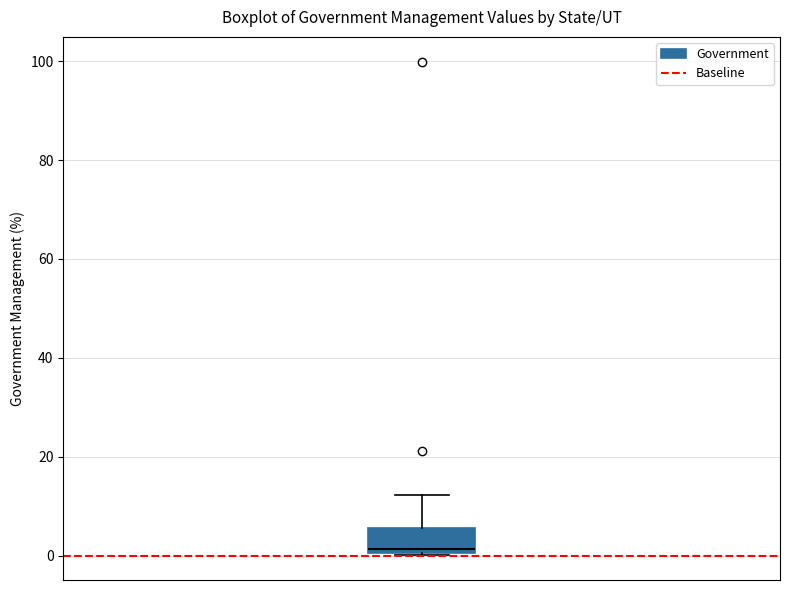

Read this box plot against the y-axis: the position of the median line, the range covered by the box, and the ends of both whiskers. The values are not printed on the chart, so give them approximately, as read against the axis.

median 2, box 0 to 6, whiskers 0 to 12